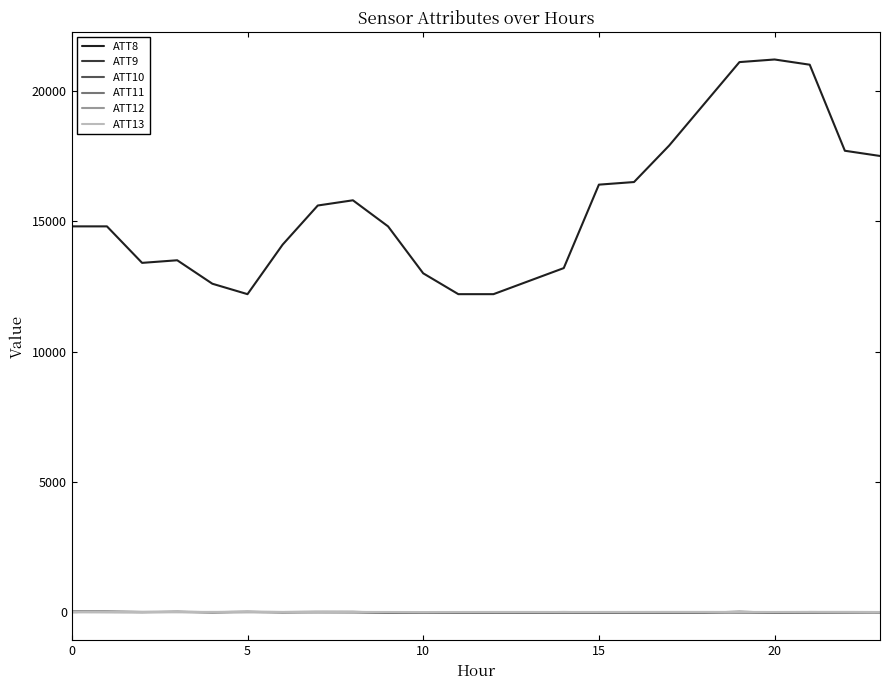

How many lines are shown in the chart?

6